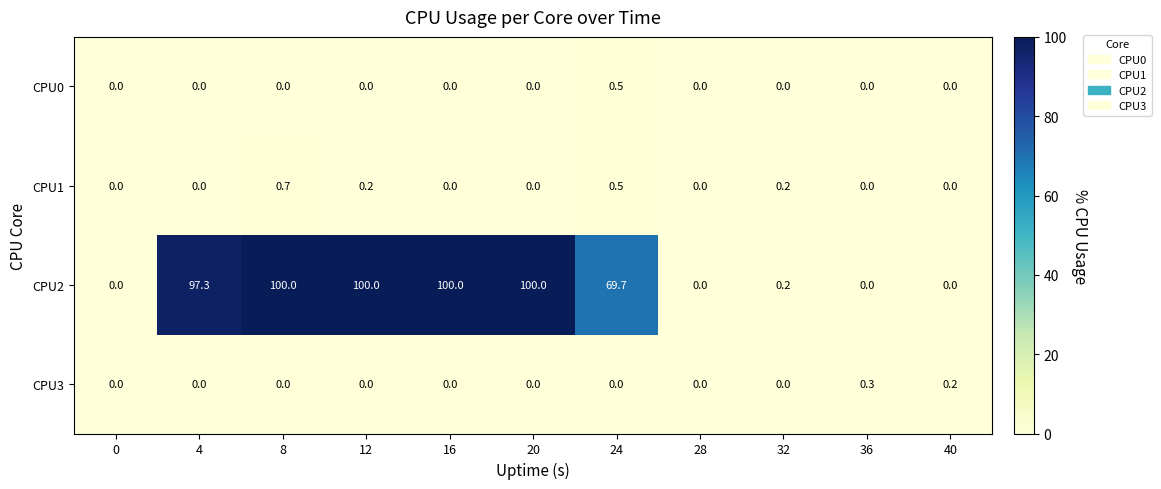

How many CPU1 values are between 0 and 1?

11